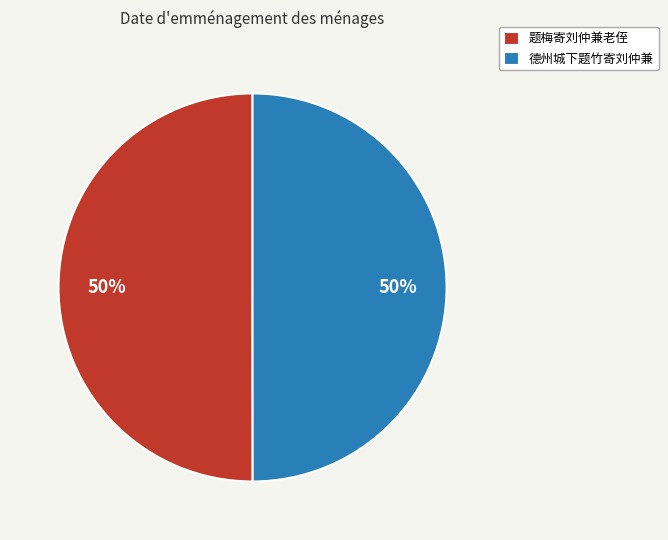

To the nearest percent, what is the average slice percentage?

50%